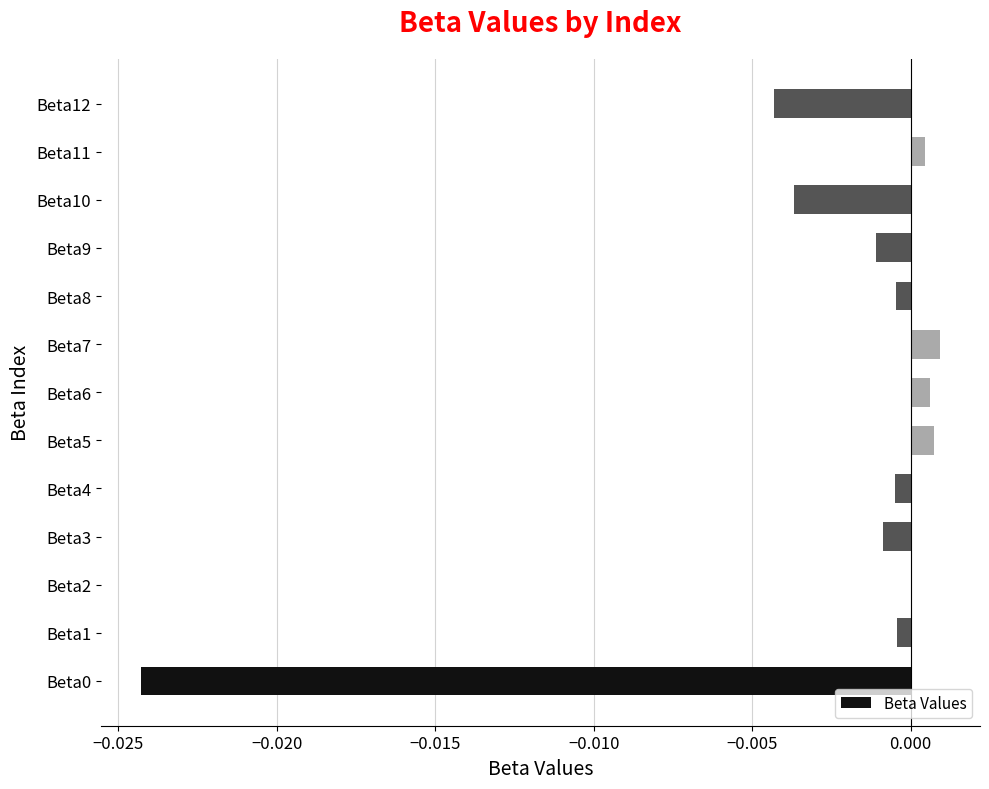

True or false: the data shows -0.0 at Beta8.

True